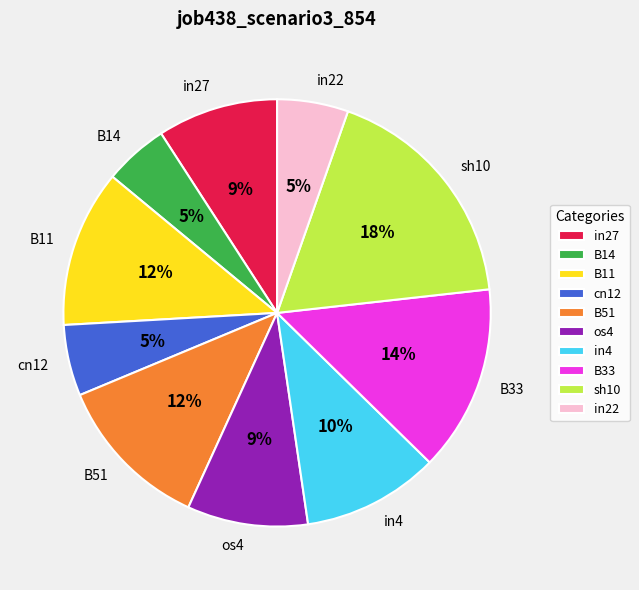

To the nearest percent, what portion does in4 represent?

10%